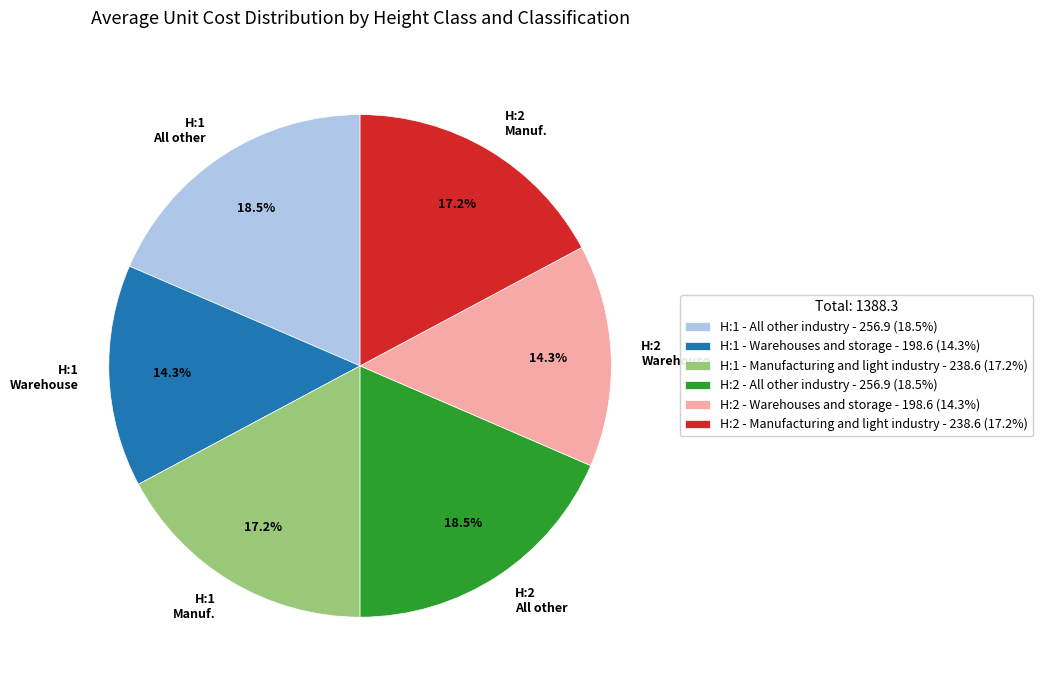

Does any single category account for the majority?

No